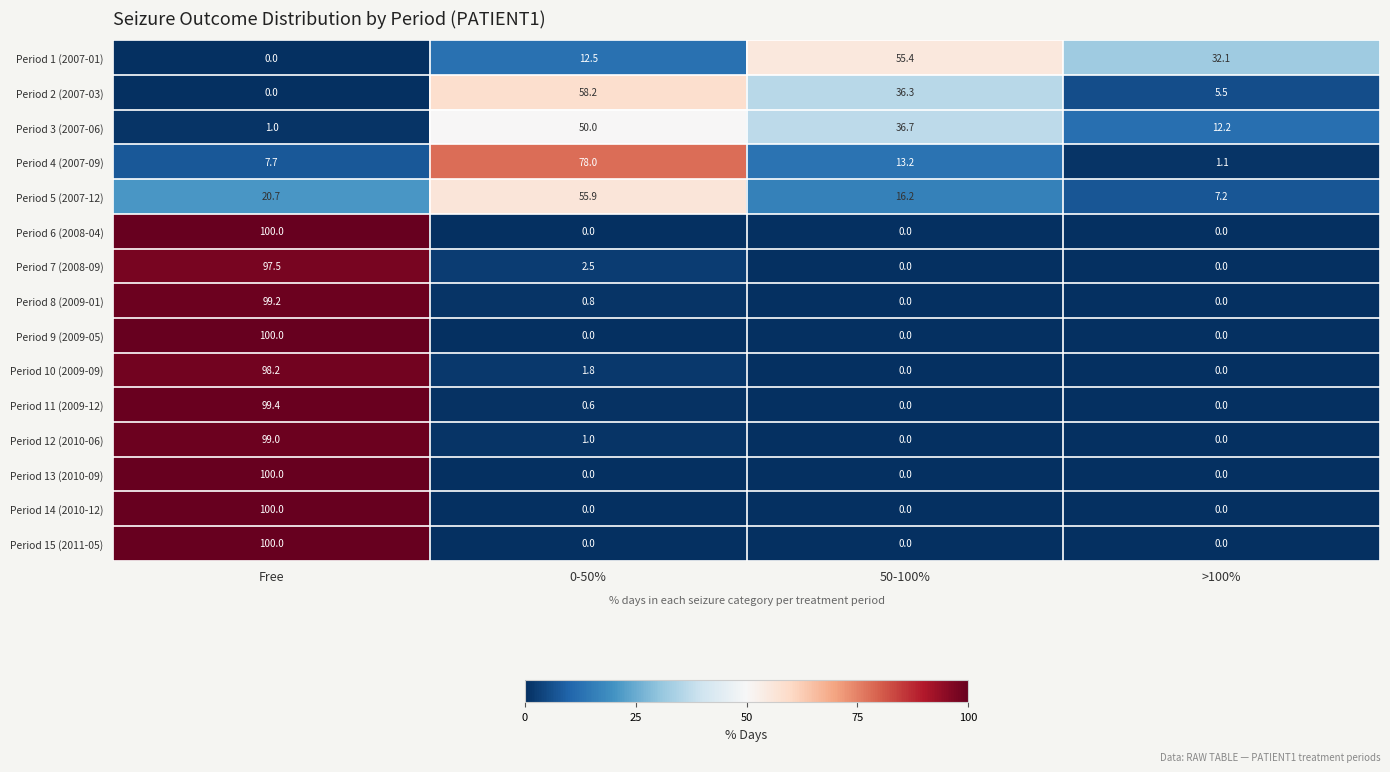

At which category is the sum across all series the highest?

Free